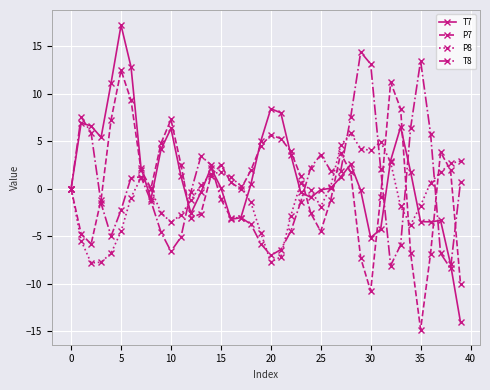

What are all the series names shown in the legend?

T7, P7, P8, T8